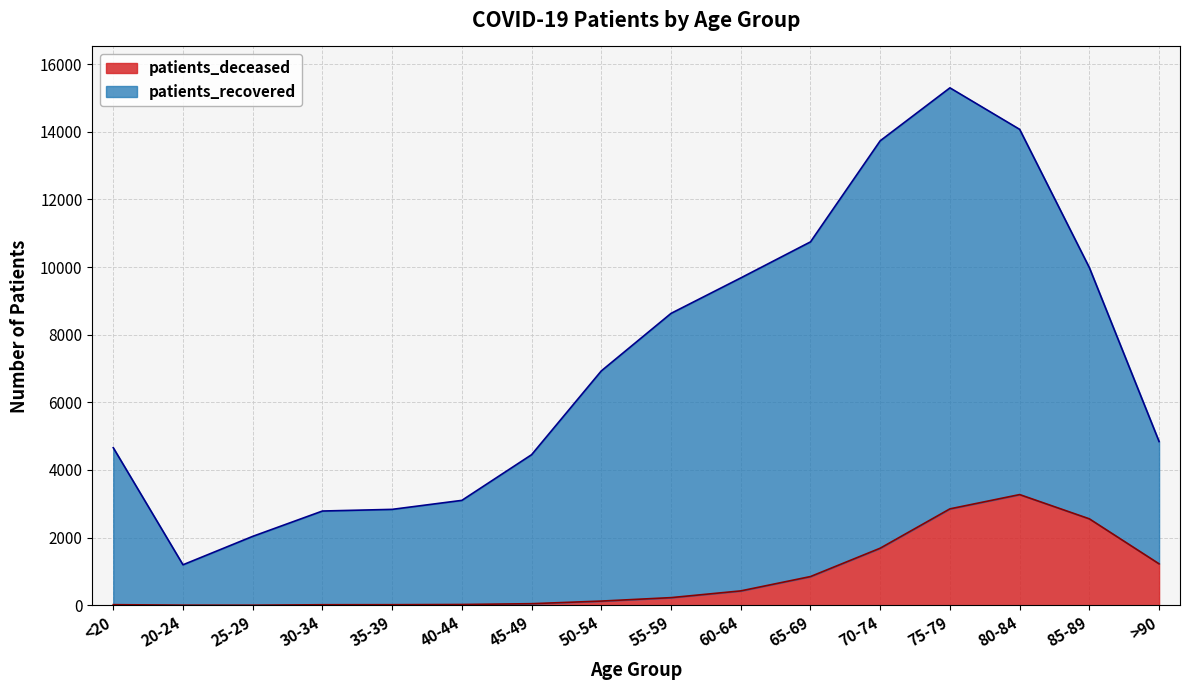

Where is the first local minimum for patients_deceased?

25-29